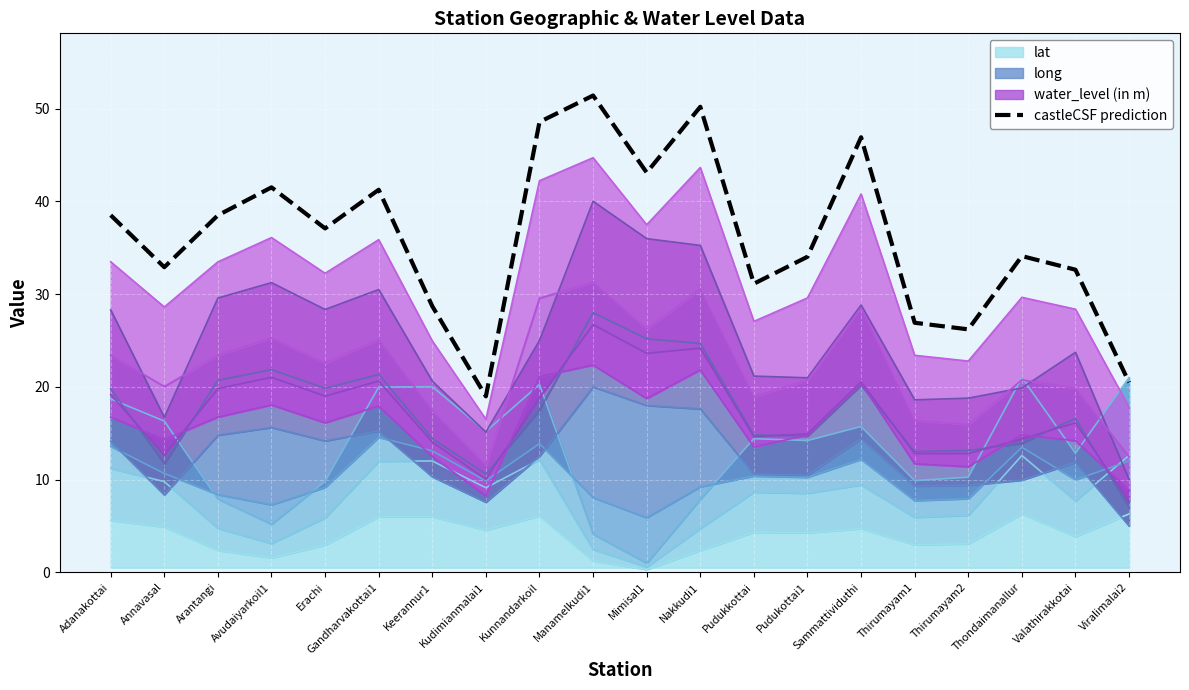

Reading right to left, what are all the values shown in this chart?

Viralimalai2=20.5	Valathirakkotai=32.6	Thondaimanallur=34.1	Thirumayam2=26.2	Thirumayam1=26.9	Sammattividuthi=46.9	Pudukottai1=34.0	Pudukkottai=31.1	Nakkudi1=50.2	Mimisal1=43.1	Manamelkudi1=51.4	Kunnandarkoil=48.6	Kudimianmalai1=19.0	Keerannur1=28.7	Gandharvakottai1=41.2	Erachi=37.1	Avudaiyarkoil1=41.5	Arantangi=38.5	Annavasal=32.9	Adanakottai=38.5